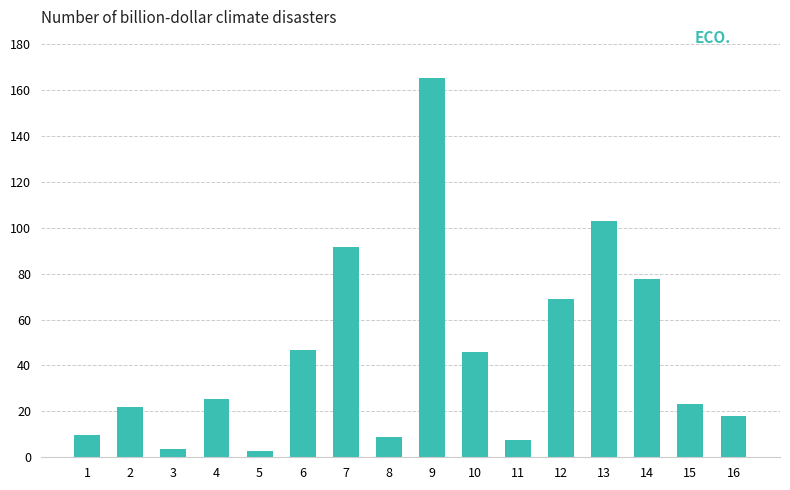

What is the greatest value displayed?

165.4